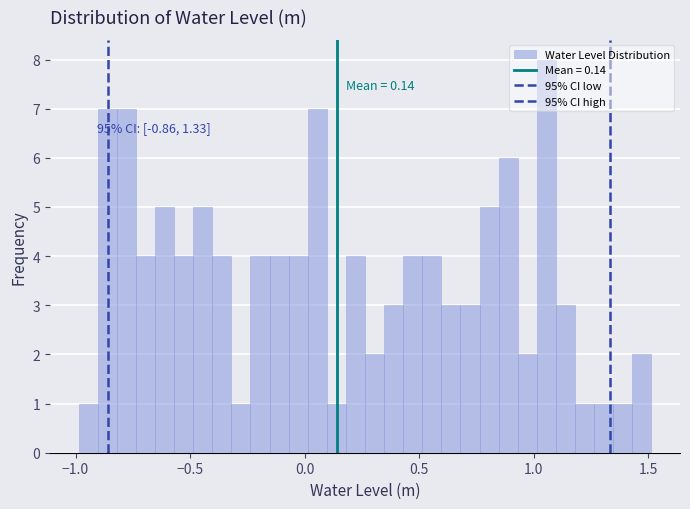

Around what value on the x-axis is the tallest bar? Give the approximate position of its centre, as read against the axis.

1.05